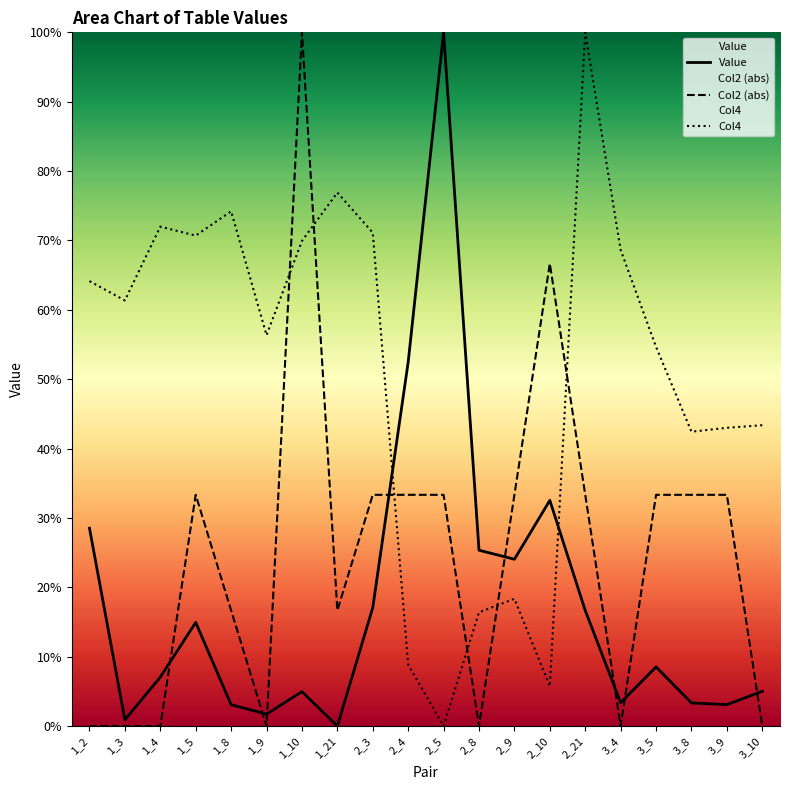

How many lines are shown in the chart?

3